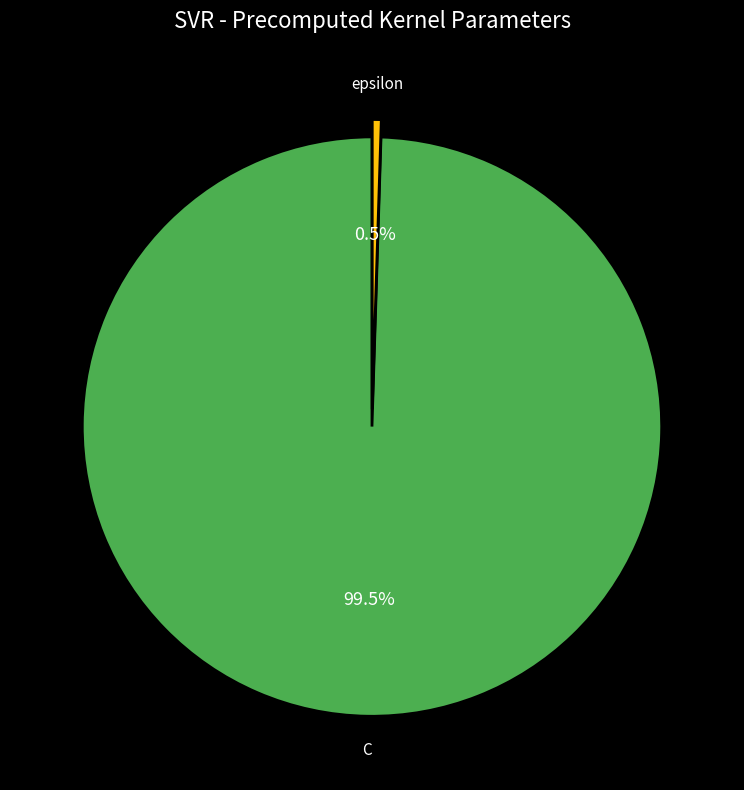

Between epsilon and C, which is larger?

C